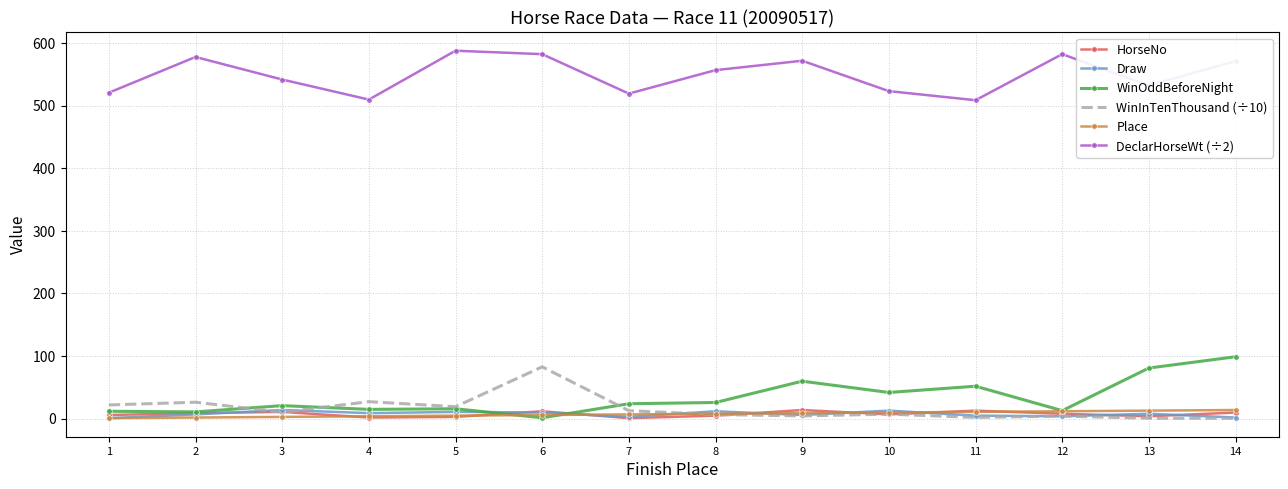

What is the difference between the maximum and minimum values in the HorseNo series?

13.0